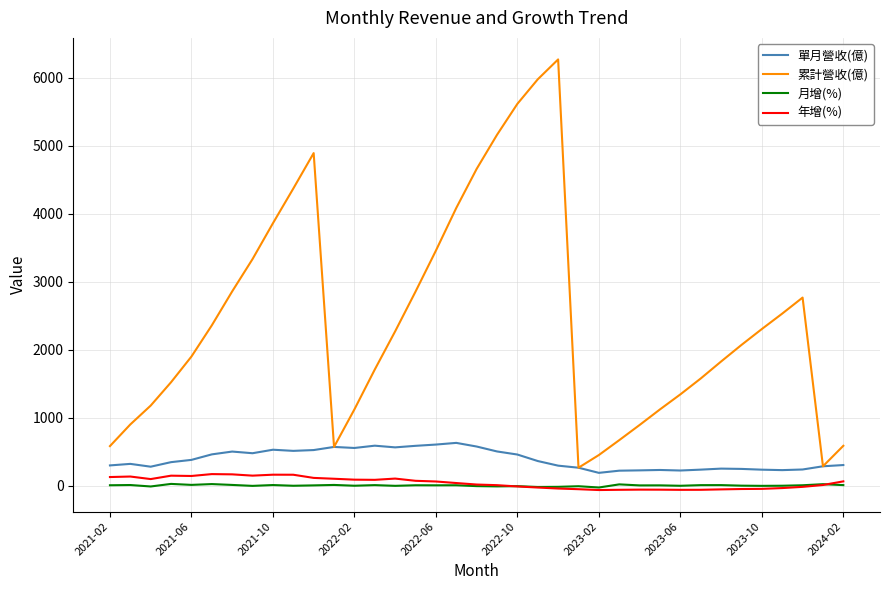

True or false: 年增(%) has more than 0 interior local peaks.

True